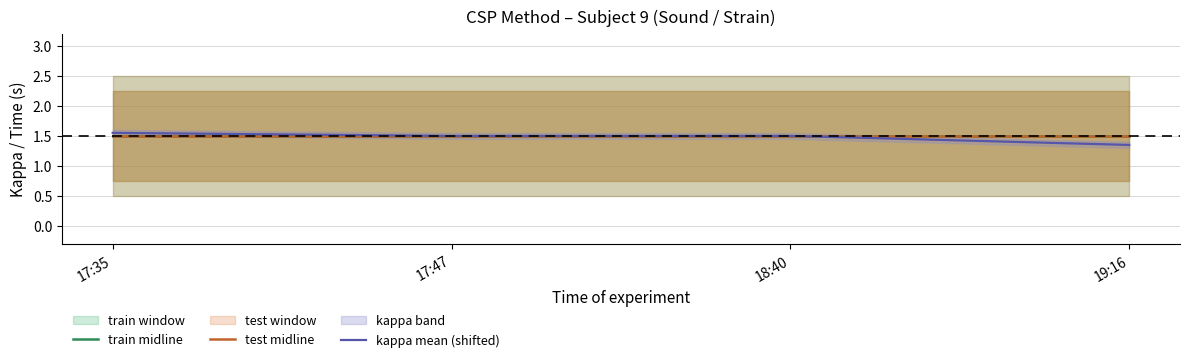

What position from the right is 17:35?

4